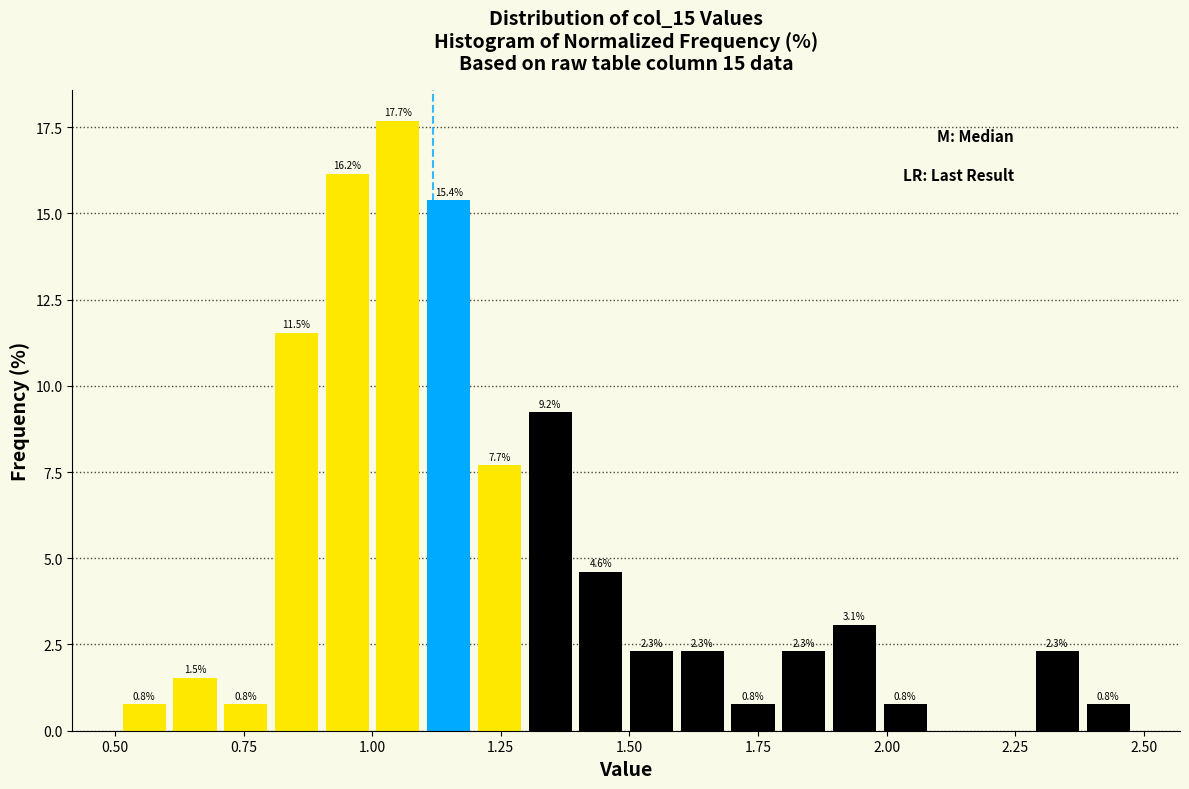

Read against the x-axis, roughly where is the centre of the tallest bar?

1.05